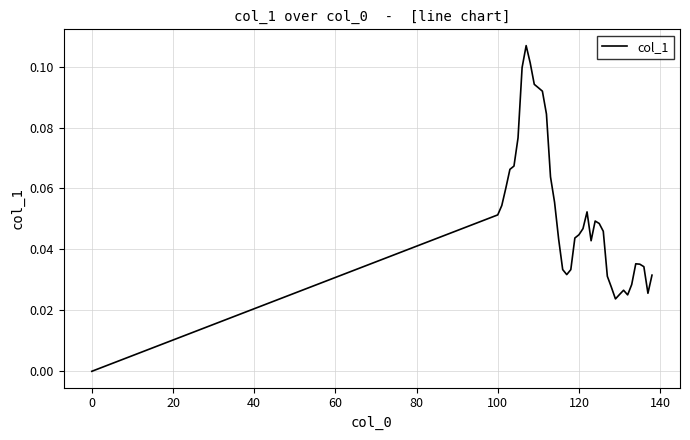

How many values are between 0 and 1?

40